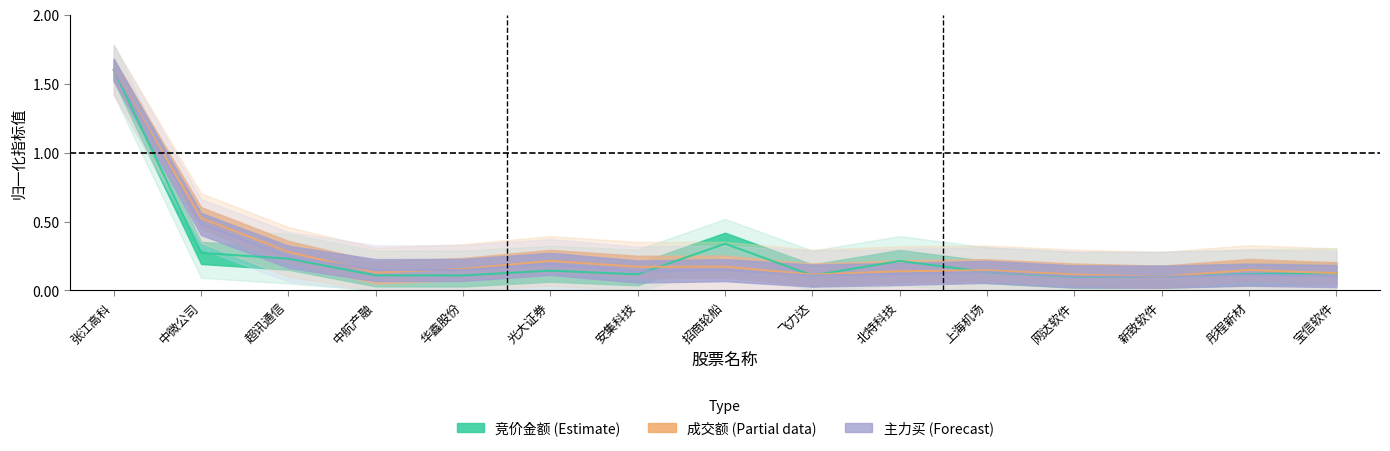

Is it true that 主力买 equals 0.1 at 新致软件?

False